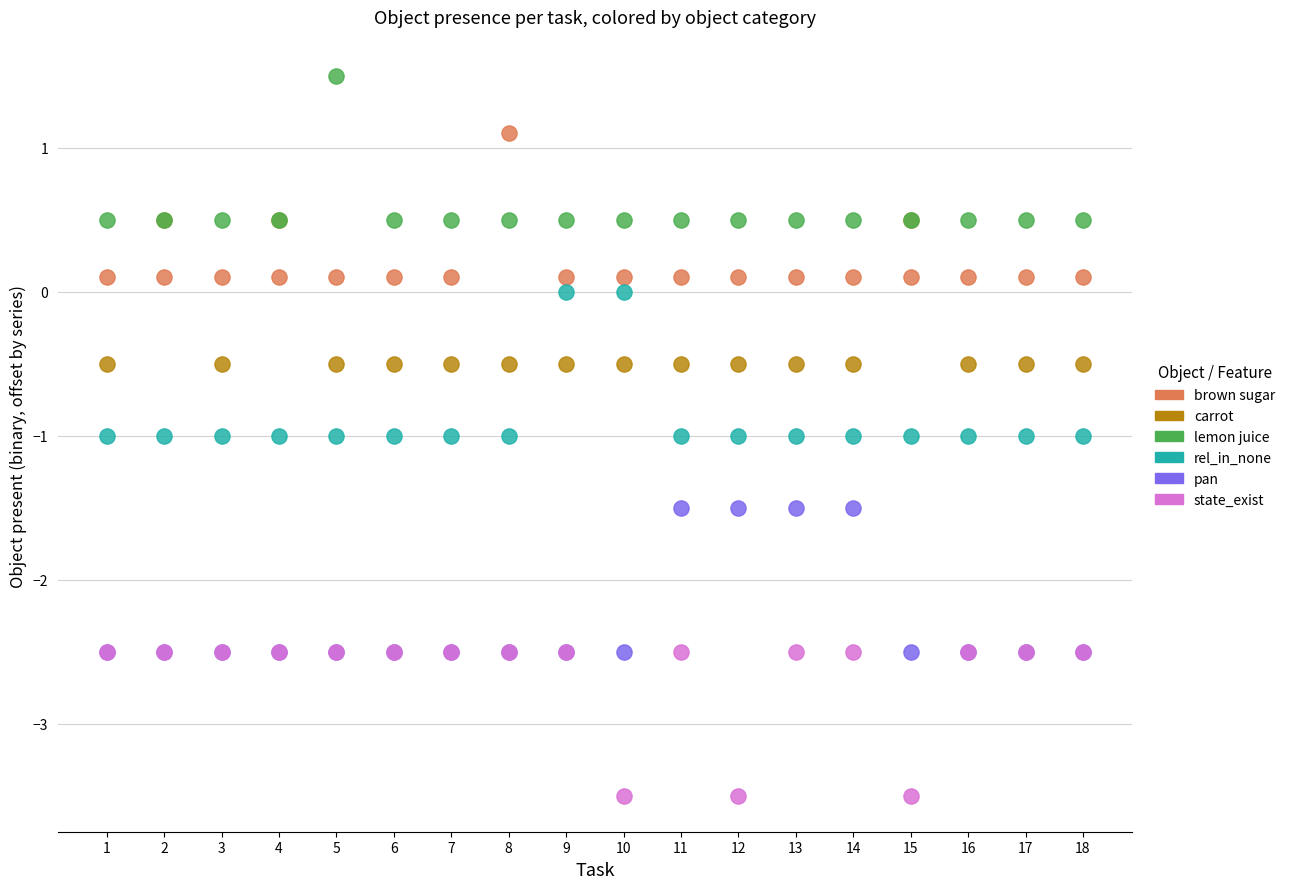

In the lemon juice series, what Y value is closest to 1?

0.5